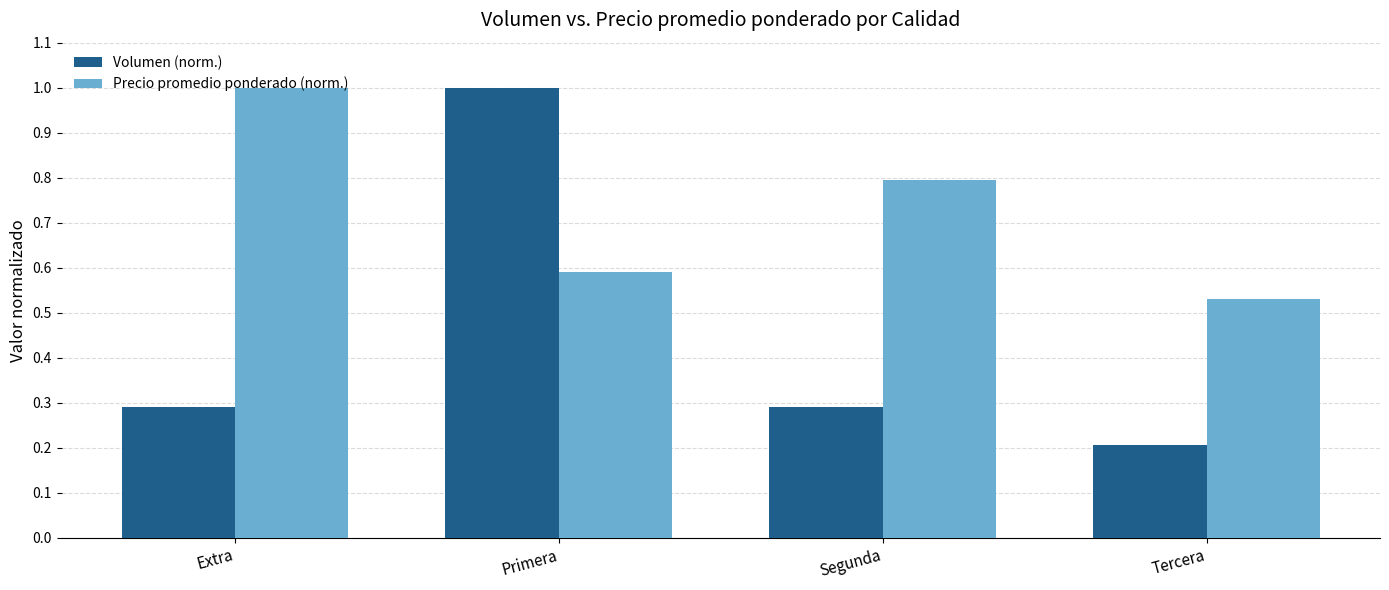

What are all the series names shown in the legend?

Volumen (norm.), Precio promedio ponderado (norm.)